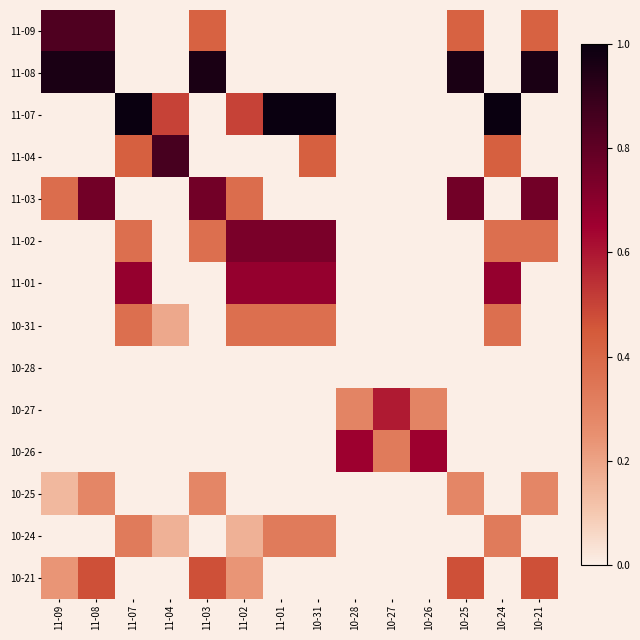

Reading left to right, list all the values displayed in this chart.

11-09: 11-09=0.8	11-08=0.8	11-07=0.0	11-04=0.0	11-03=0.4	11-02=0.0	11-01=0.0	10-31=0.0	10-28=0.0	10-27=0.0	10-26=0.0	10-25=0.4	10-24=0.0	10-21=0.4
11-08: 11-09=1.0	11-08=1.0	11-07=0.0	11-04=0.0	11-03=1.0	11-02=0.0	11-01=0.0	10-31=0.0	10-28=0.0	10-27=0.0	10-26=0.0	10-25=1.0	10-24=0.0	10-21=1.0
11-07: 11-09=0.0	11-08=0.0	11-07=1.0	11-04=0.5	11-03=0.0	11-02=0.5	11-01=1.0	10-31=1.0	10-28=0.0	10-27=0.0	10-26=0.0	10-25=0.0	10-24=1.0	10-21=0.0
11-04: 11-09=0.0	11-08=0.0	11-07=0.4	11-04=0.9	11-03=0.0	11-02=0.0	11-01=0.0	10-31=0.4	10-28=0.0	10-27=0.0	10-26=0.0	10-25=0.0	10-24=0.4	10-21=0.0
11-03: 11-09=0.4	11-08=0.8	11-07=0.0	11-04=0.0	11-03=0.8	11-02=0.4	11-01=0.0	10-31=0.0	10-28=0.0	10-27=0.0	10-26=0.0	10-25=0.8	10-24=0.0	10-21=0.8
11-02: 11-09=0.0	11-08=0.0	11-07=0.4	11-04=0.0	11-03=0.4	11-02=0.7	11-01=0.7	10-31=0.7	10-28=0.0	10-27=0.0	10-26=0.0	10-25=0.0	10-24=0.4	10-21=0.4
11-01: 11-09=0.0	11-08=0.0	11-07=0.7	11-04=0.0	11-03=0.0	11-02=0.7	11-01=0.7	10-31=0.7	10-28=0.0	10-27=0.0	10-26=0.0	10-25=0.0	10-24=0.7	10-21=0.0
10-31: 11-09=0.0	11-08=0.0	11-07=0.4	11-04=0.2	11-03=0.0	11-02=0.4	11-01=0.4	10-31=0.4	10-28=0.0	10-27=0.0	10-26=0.0	10-25=0.0	10-24=0.4	10-21=0.0
10-28: 11-09=0.0	11-08=0.0	11-07=0.0	11-04=0.0	11-03=0.0	11-02=0.0	11-01=0.0	10-31=0.0	10-28=0.0	10-27=0.0	10-26=0.0	10-25=0.0	10-24=0.0	10-21=0.0
10-27: 11-09=0.0	11-08=0.0	11-07=0.0	11-04=0.0	11-03=0.0	11-02=0.0	11-01=0.0	10-31=0.0	10-28=0.3	10-27=0.6	10-26=0.3	10-25=0.0	10-24=0.0	10-21=0.0
10-26: 11-09=0.0	11-08=0.0	11-07=0.0	11-04=0.0	11-03=0.0	11-02=0.0	11-01=0.0	10-31=0.0	10-28=0.7	10-27=0.3	10-26=0.7	10-25=0.0	10-24=0.0	10-21=0.0
10-25: 11-09=0.1	11-08=0.3	11-07=0.0	11-04=0.0	11-03=0.3	11-02=0.0	11-01=0.0	10-31=0.0	10-28=0.0	10-27=0.0	10-26=0.0	10-25=0.3	10-24=0.0	10-21=0.3
10-24: 11-09=0.0	11-08=0.0	11-07=0.3	11-04=0.2	11-03=0.0	11-02=0.2	11-01=0.3	10-31=0.3	10-28=0.0	10-27=0.0	10-26=0.0	10-25=0.0	10-24=0.3	10-21=0.0
10-21: 11-09=0.2	11-08=0.5	11-07=0.0	11-04=0.0	11-03=0.5	11-02=0.2	11-01=0.0	10-31=0.0	10-28=0.0	10-27=0.0	10-26=0.0	10-25=0.5	10-24=0.0	10-21=0.5